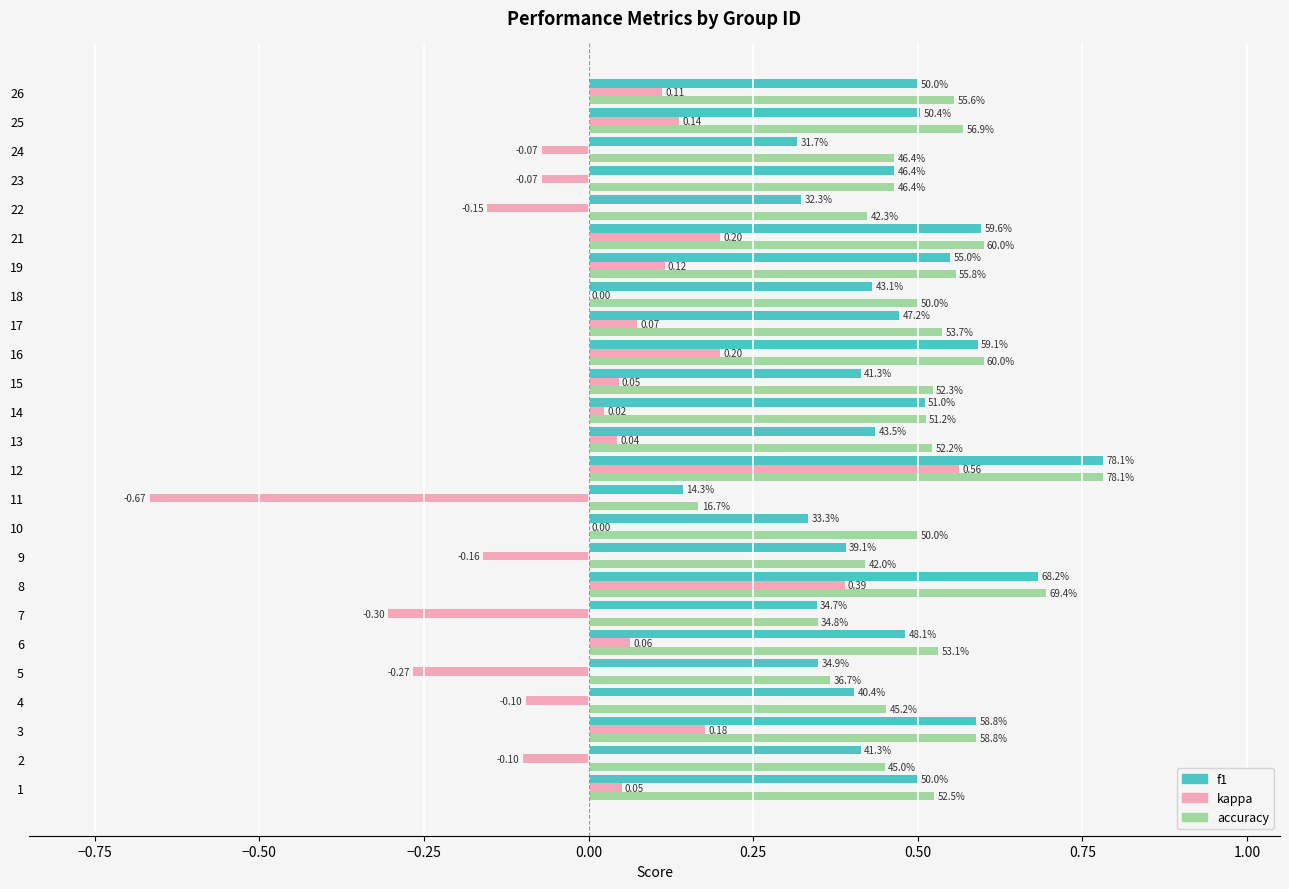

What are all the series names shown in the legend?

f1, kappa, accuracy